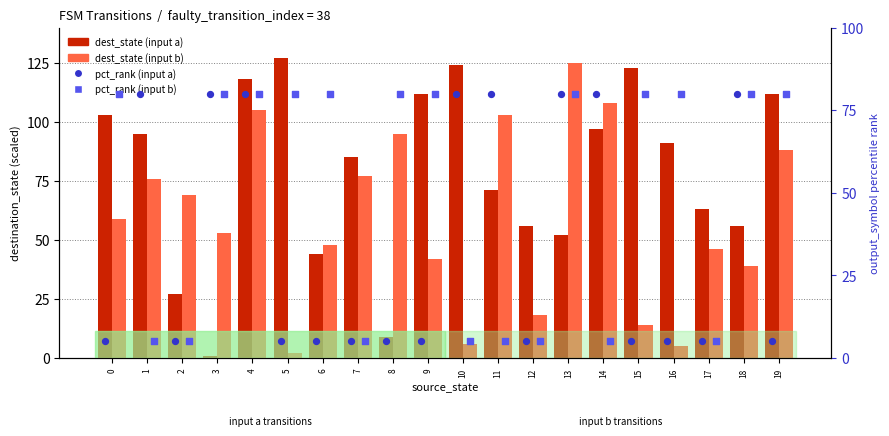

What are all the series names shown in the legend?

dest_state (input a), dest_state (input b), pct_rank (input a), pct_rank (input b)